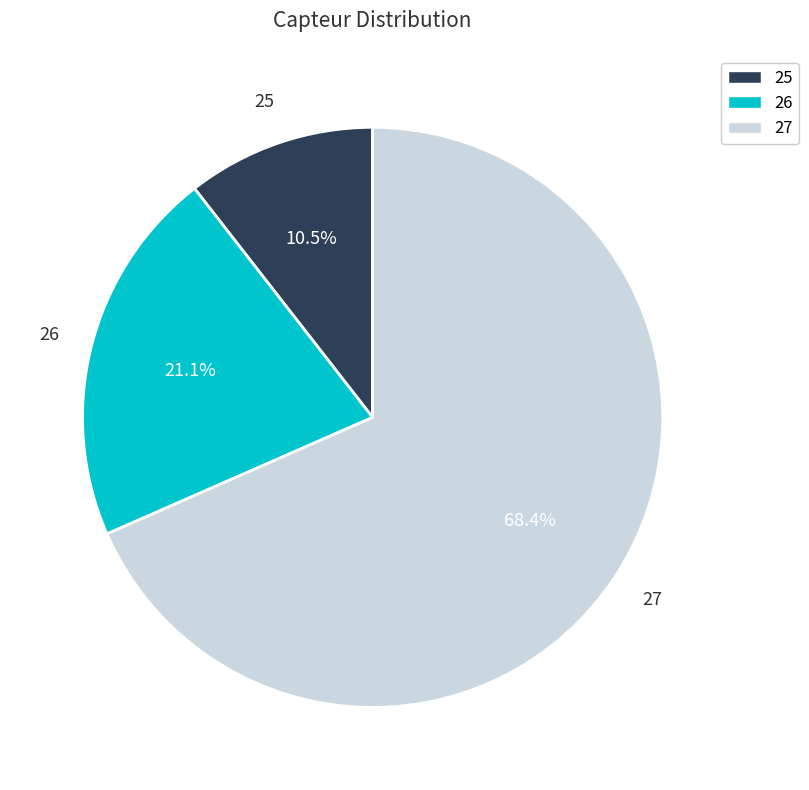

How many slices are in this pie chart?

3